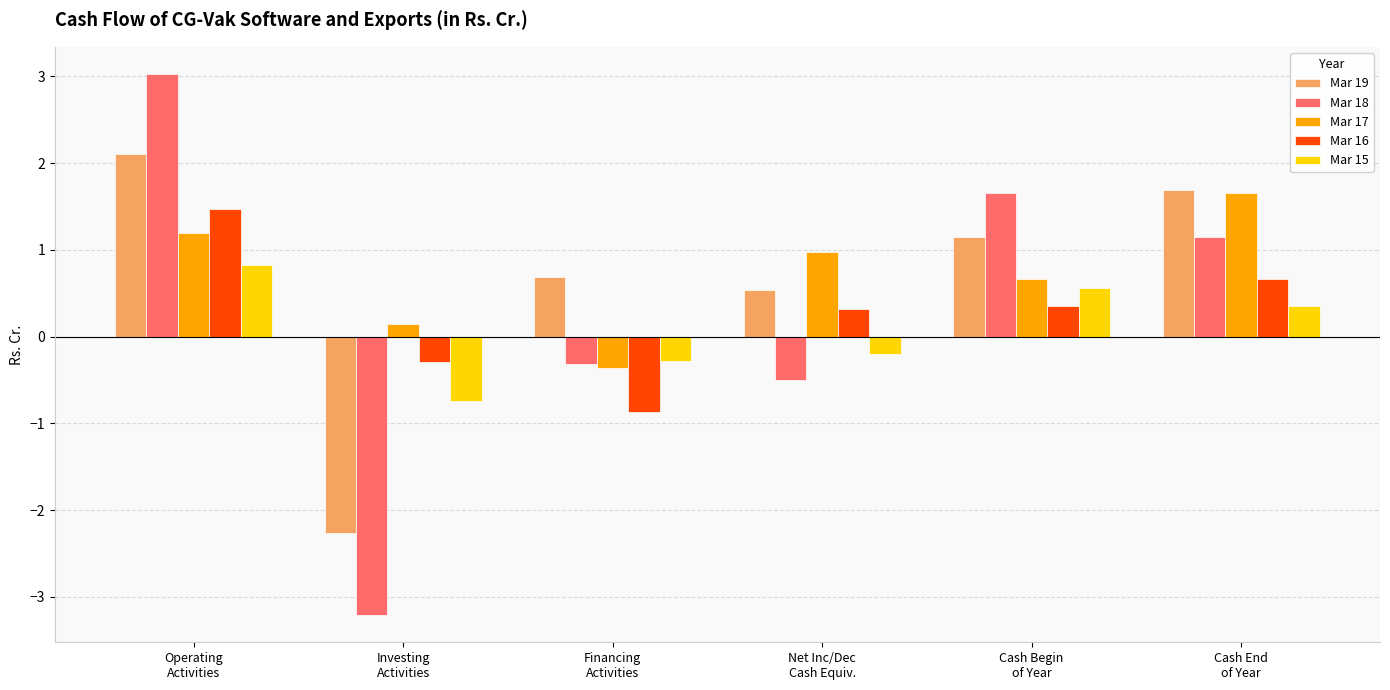

List the series in order of their peak value, lowest first.

Mar 15, Mar 16, Mar 17, Mar 19, Mar 18